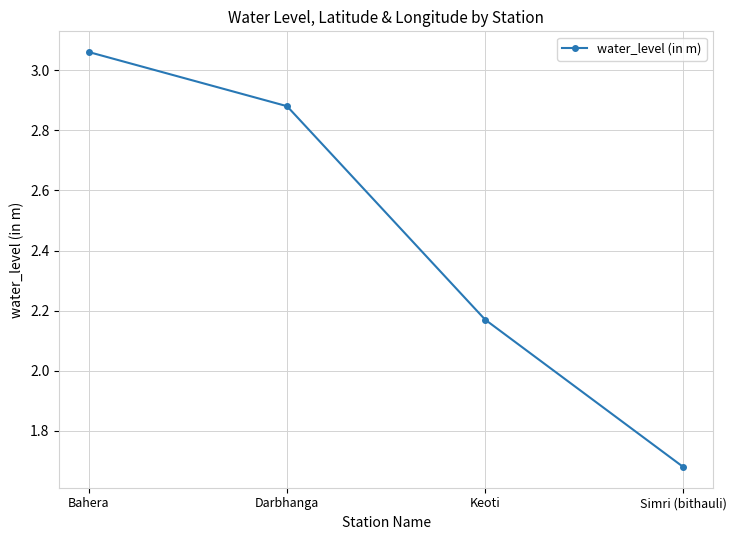

Is this an area chart (filled region under the line)?

No